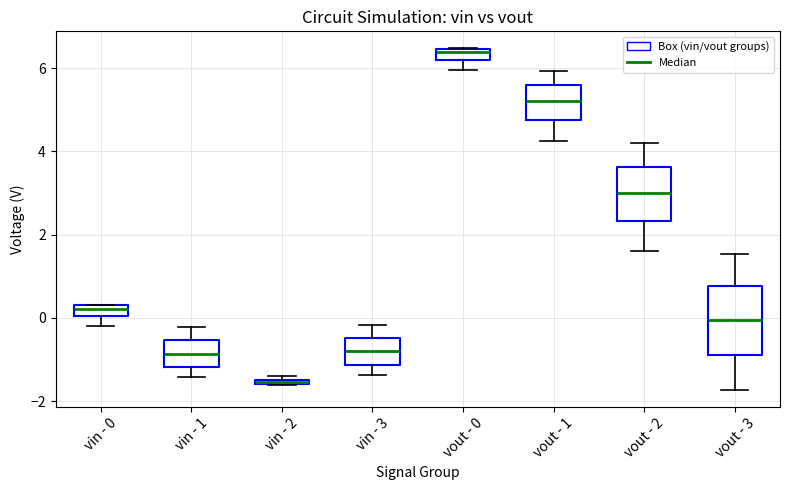

Which box has the lowest median line?

vin - 2